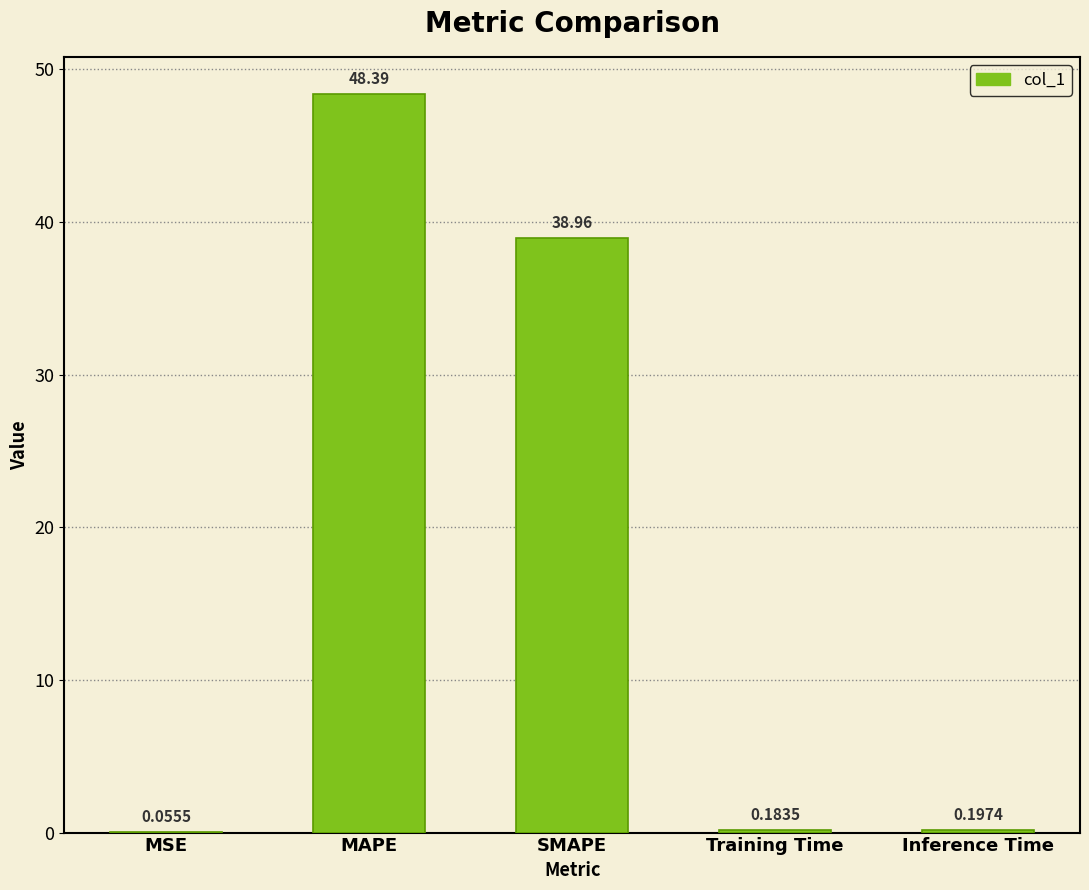

What is the difference between the values at SMAPE and Inference Time?

38.8